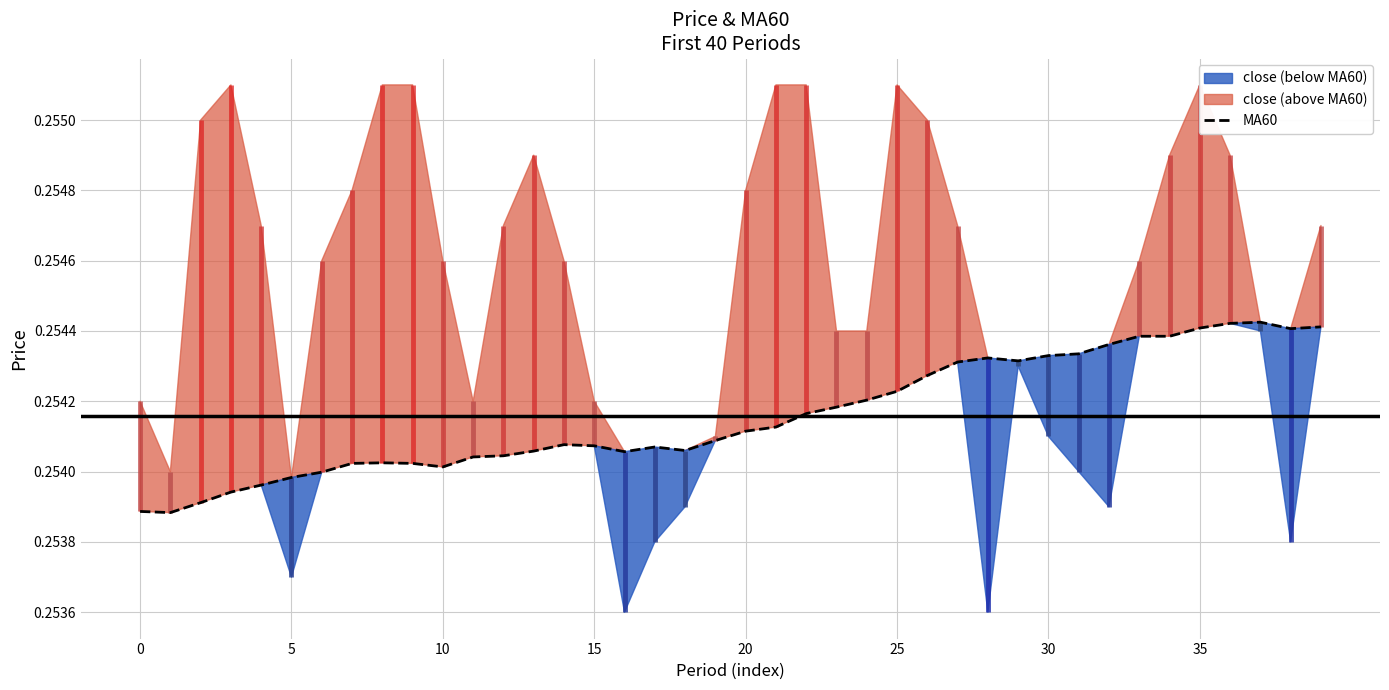

Is it true that the value at 0 is 0.1?

False